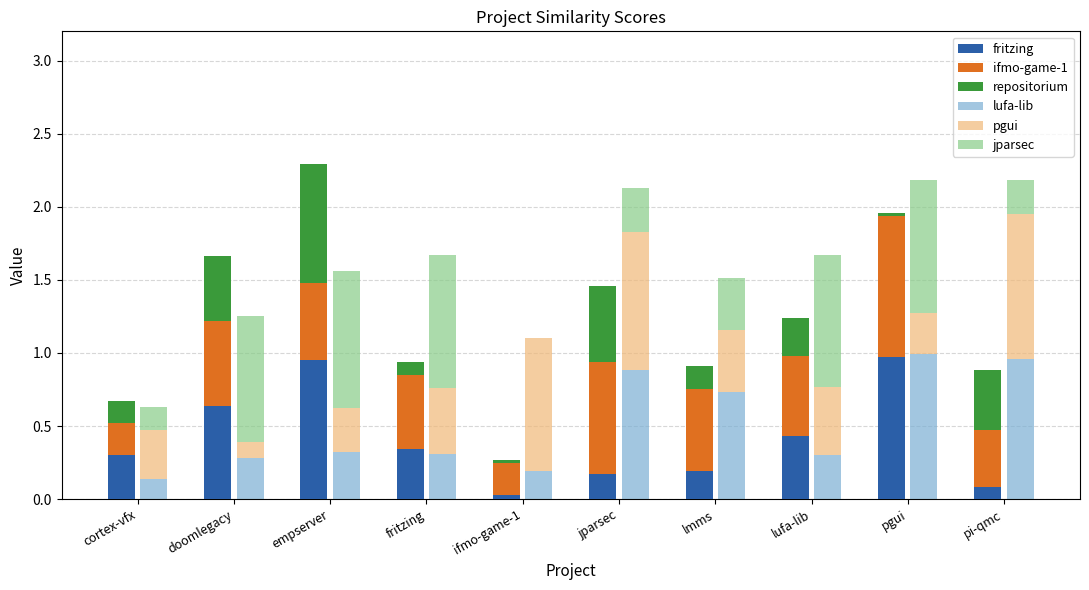

How many series are shown in this chart?

6